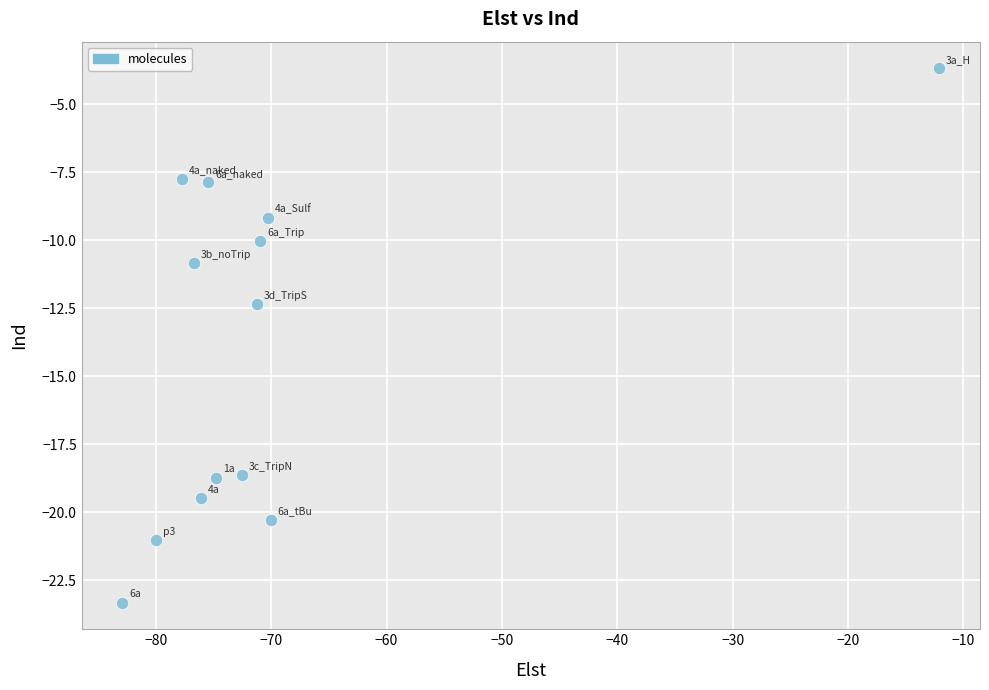

What Y value in the scatter plot is closest to -13?

-12.3